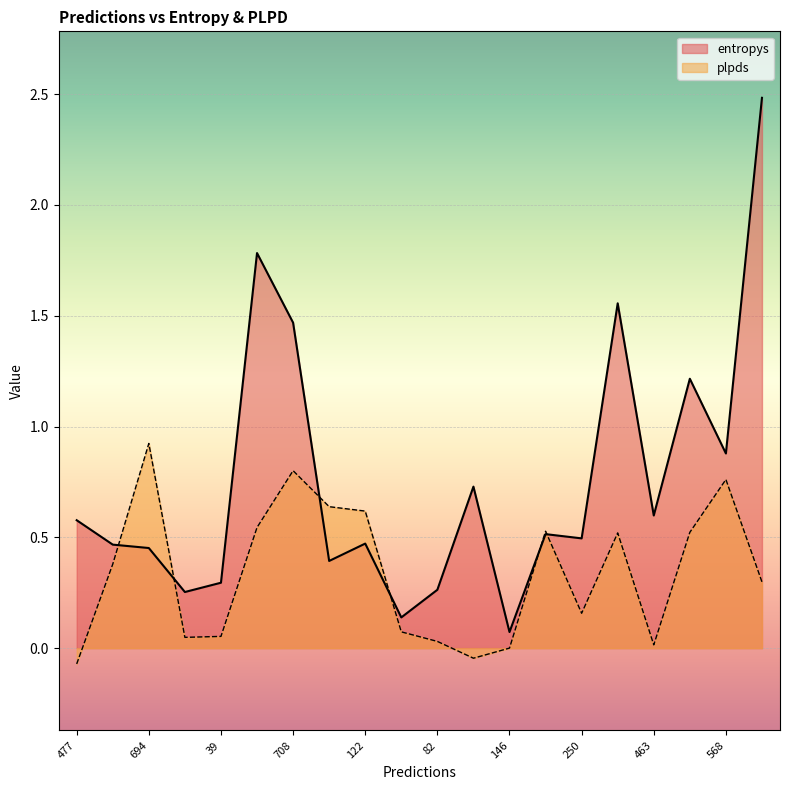

At which label is entropys closest to 1?

568